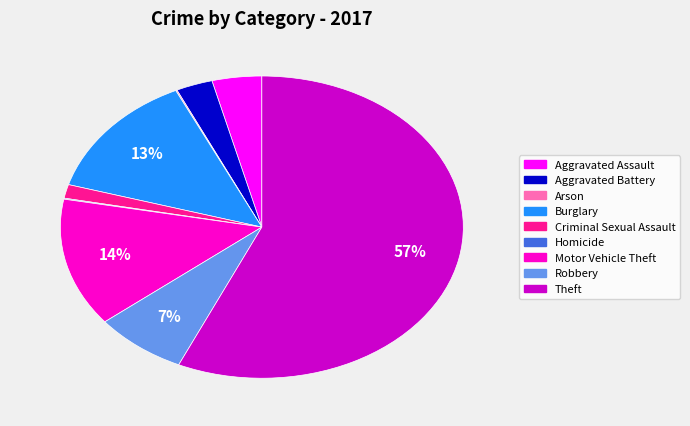

To the nearest percent, what is the difference between the Burglary and Aggravated Battery slice percentages?

10%